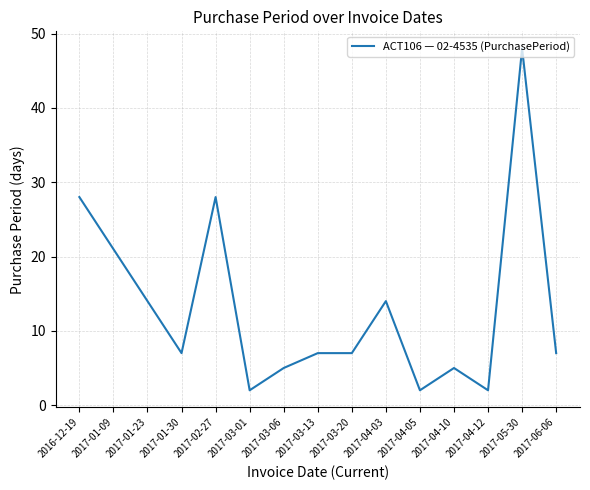

Does the chart display data point markers on the line(s)?

No